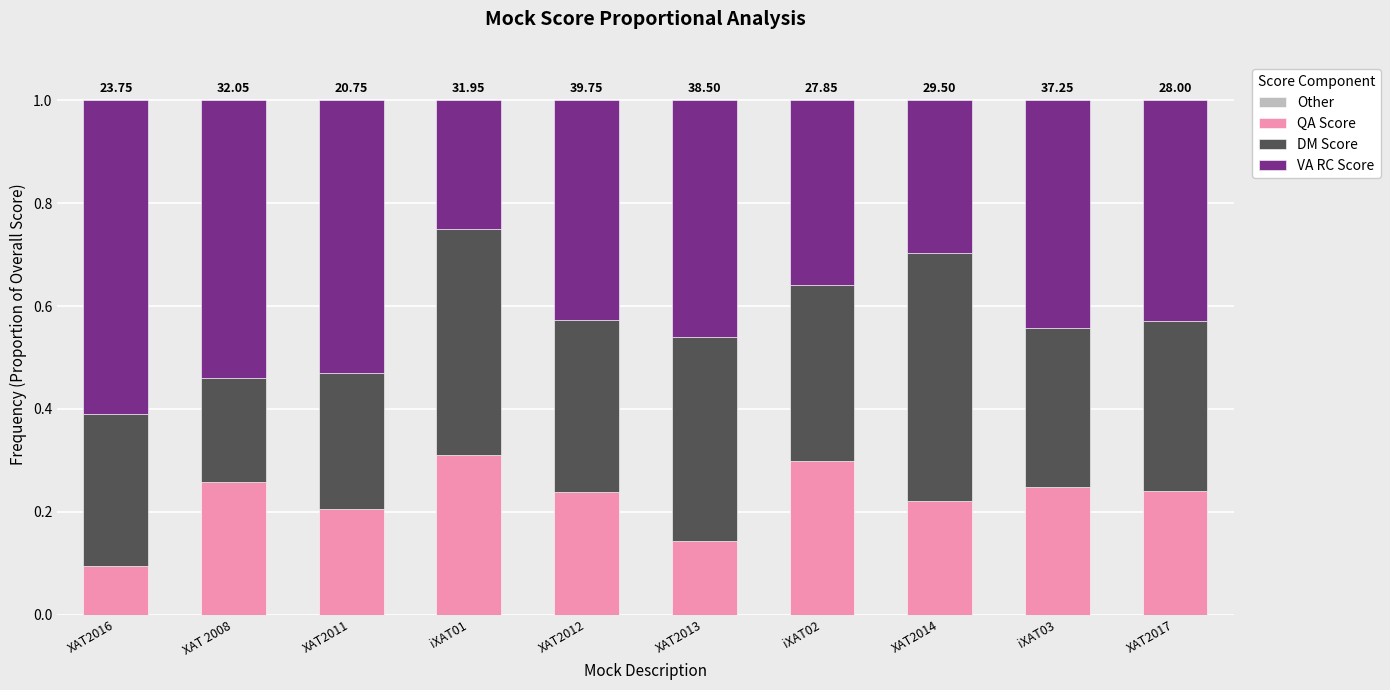

What is the average value of the VA RC Score series?

0.4